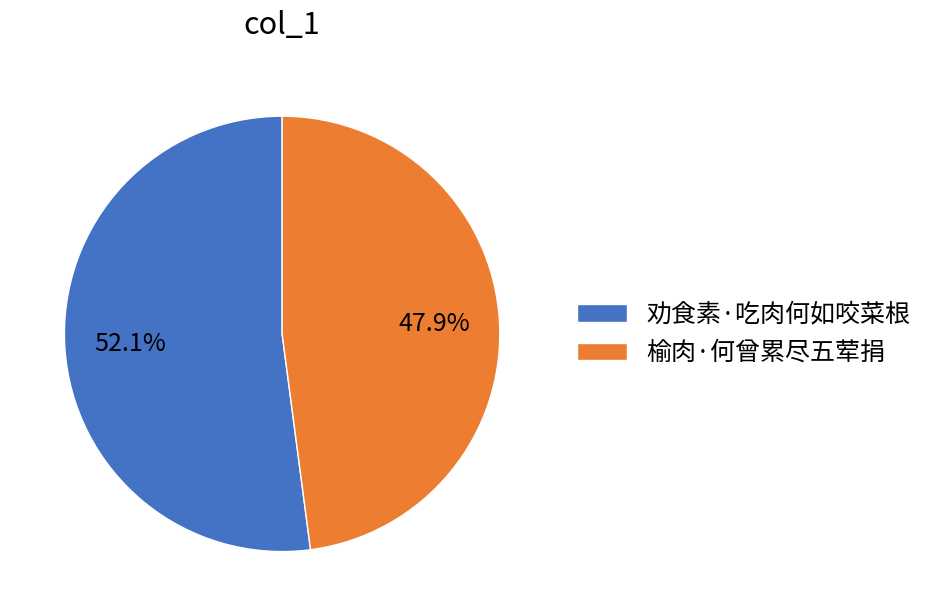

Is the sum of 榆肉·何曾累尽五荤捐 and 劝食素·吃肉何如咬菜根 greater than half?

Yes